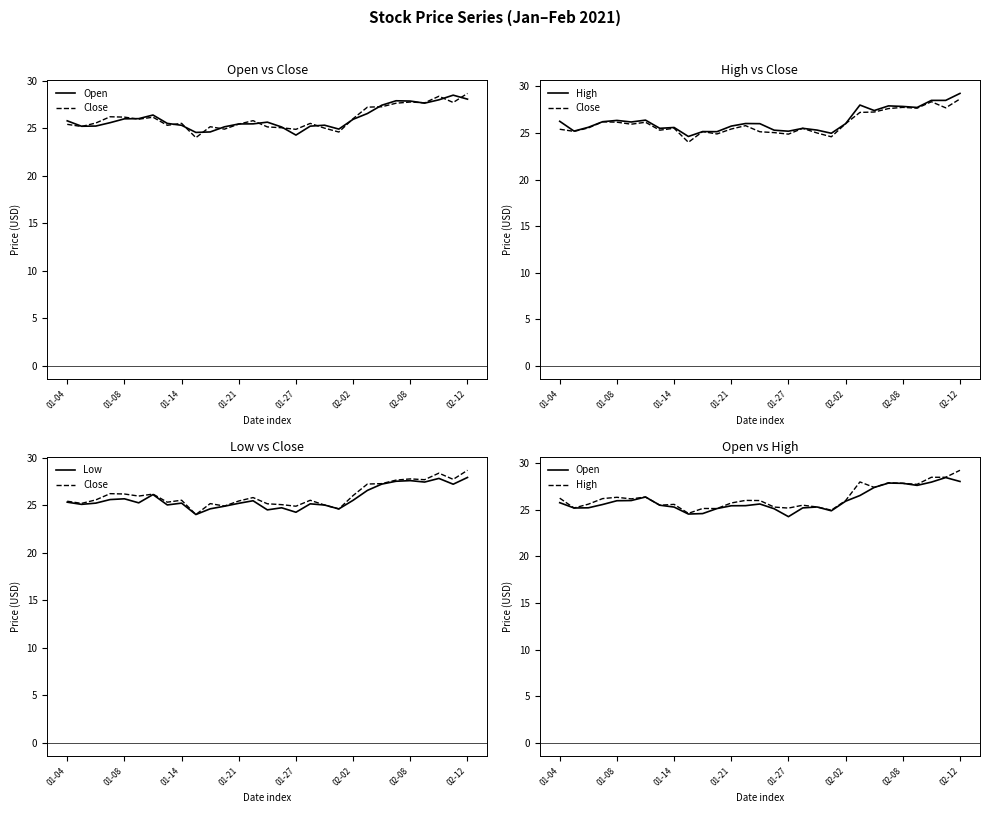

Rank the series at 13 from highest to lowest value.

High, Close, Open, Low